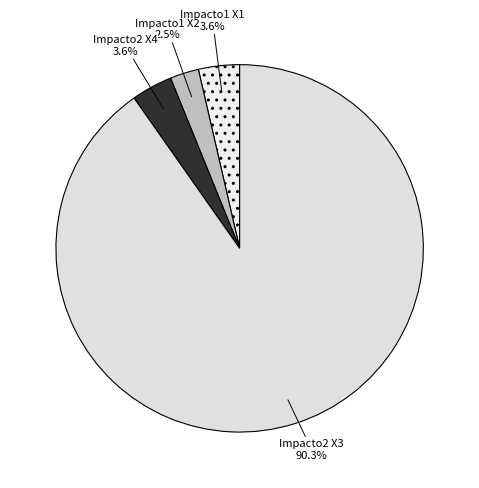

Count the number of slices in the pie.

4